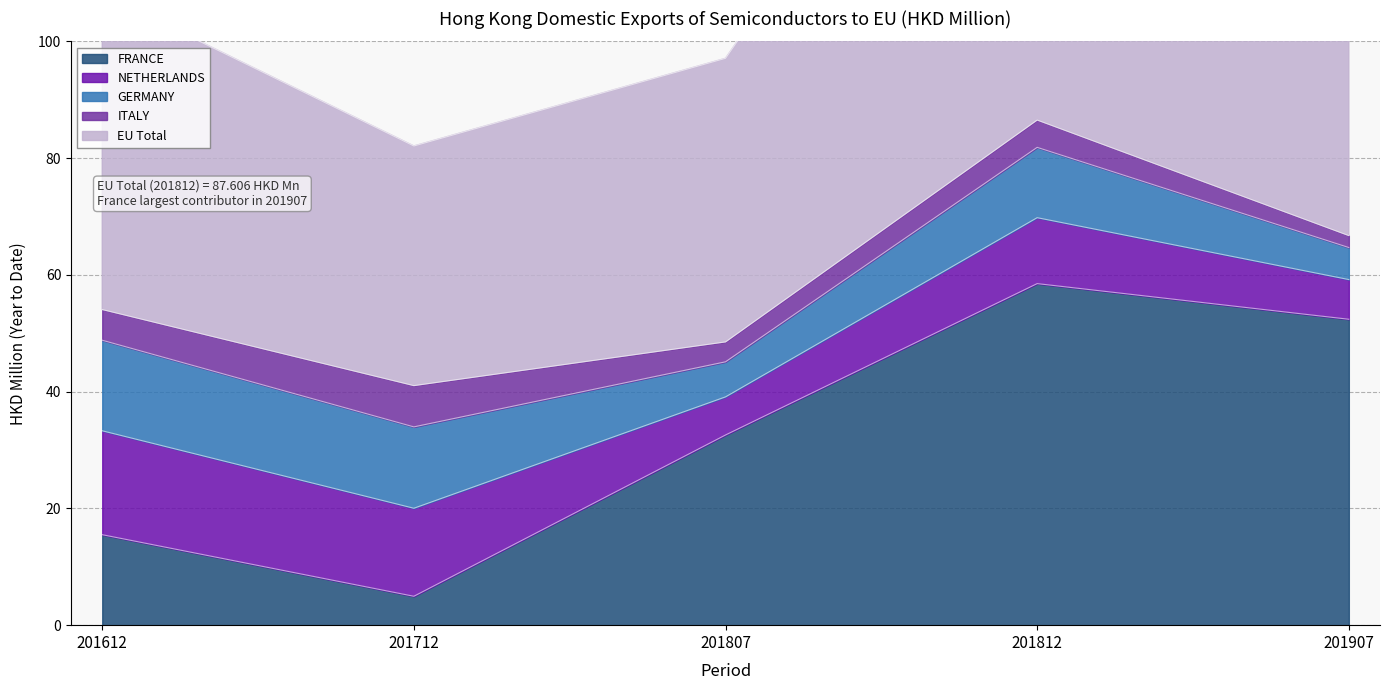

How many data points in NETHERLANDS are less than 11?

2